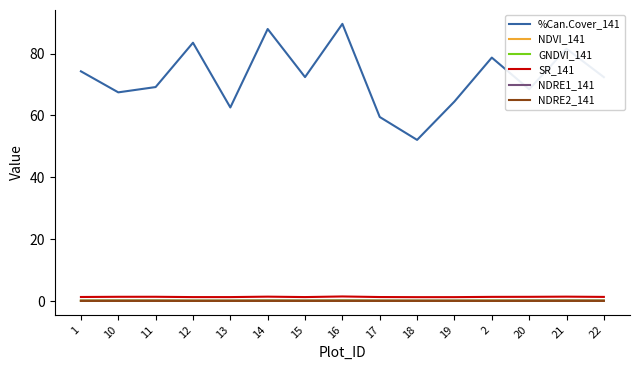

True or false: NDRE1_141 and NDRE2_141 intersect in this chart.

False